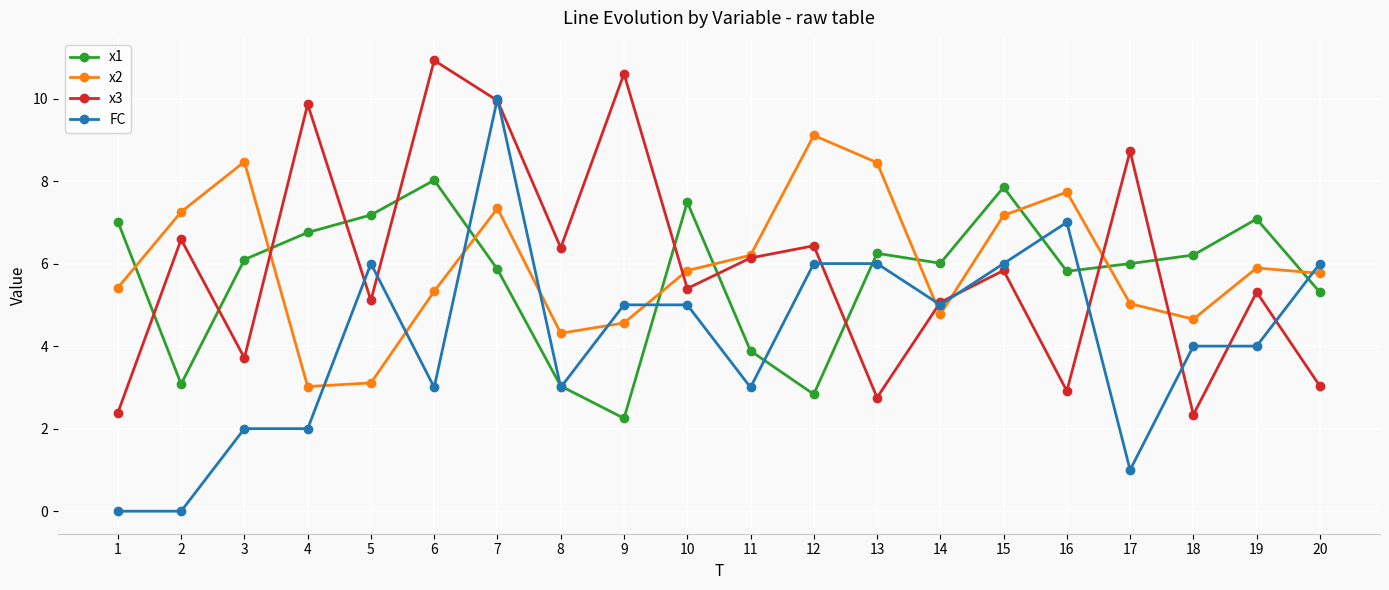

How many distinct data groups are displayed?

4